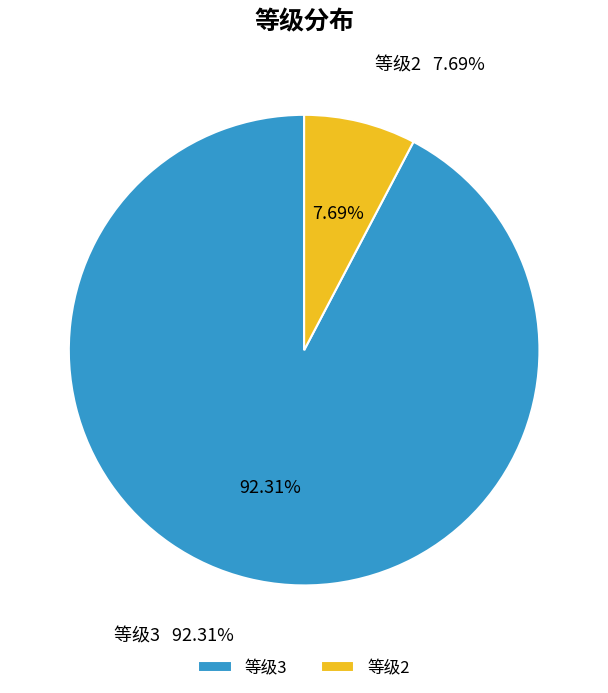

Which slice is the smallest?

2